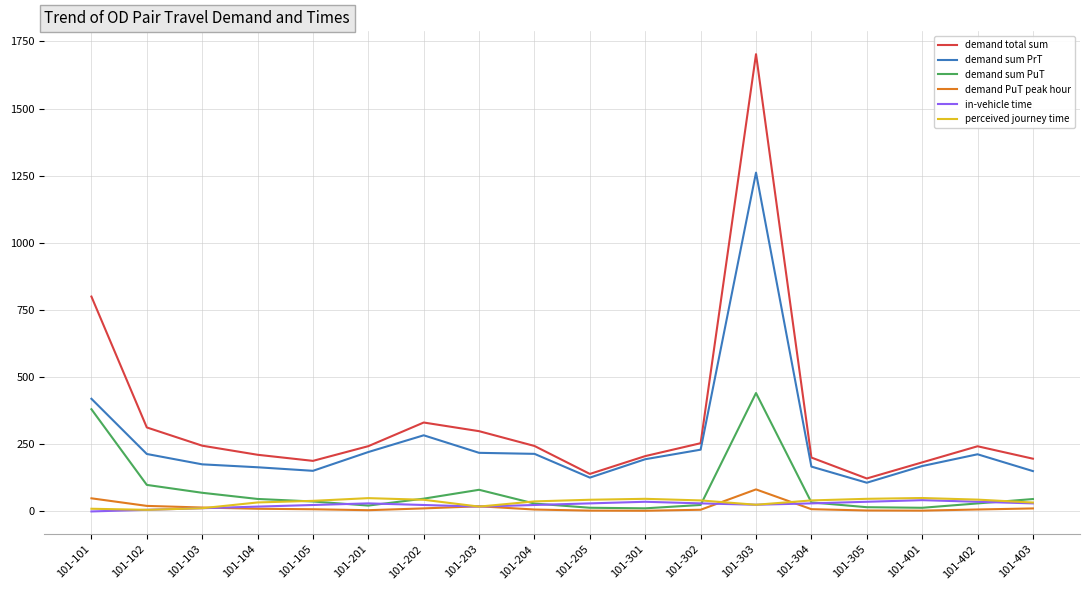

What is the lowest value of the demand sum PrT series?

106.9